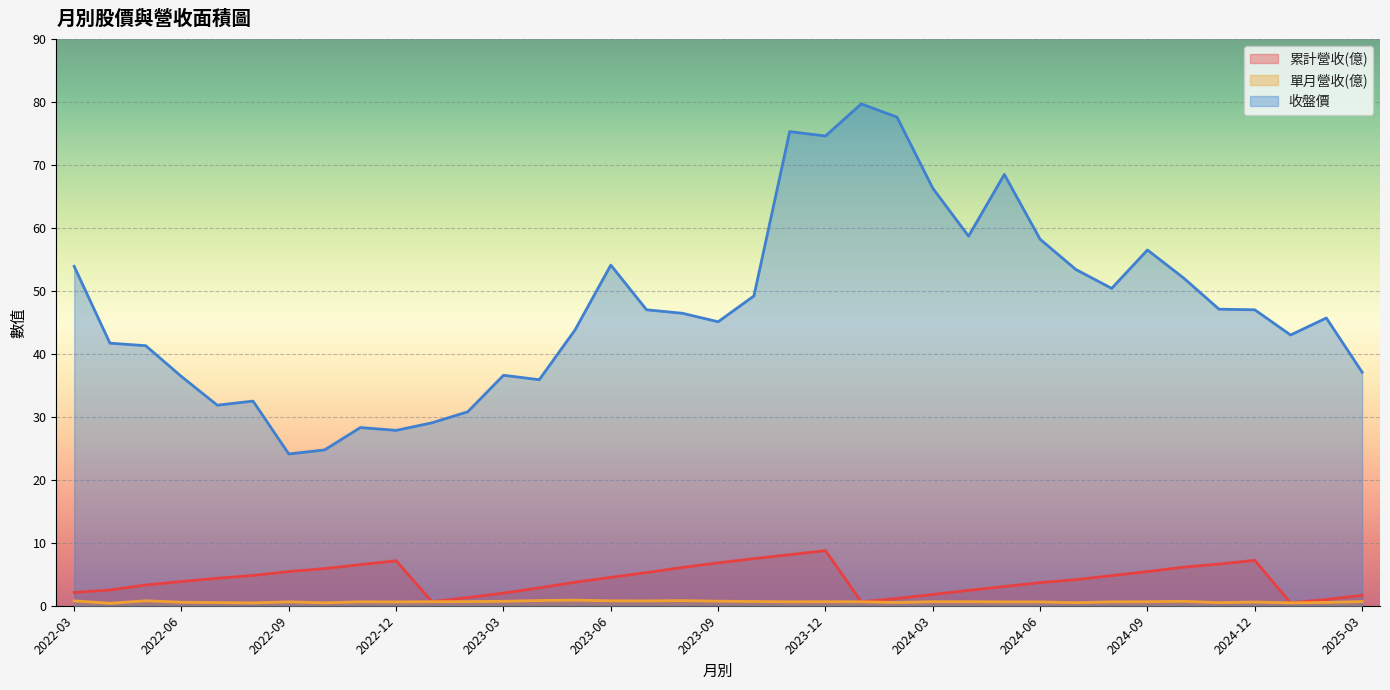

Does the chart display data point markers on the line(s)?

No